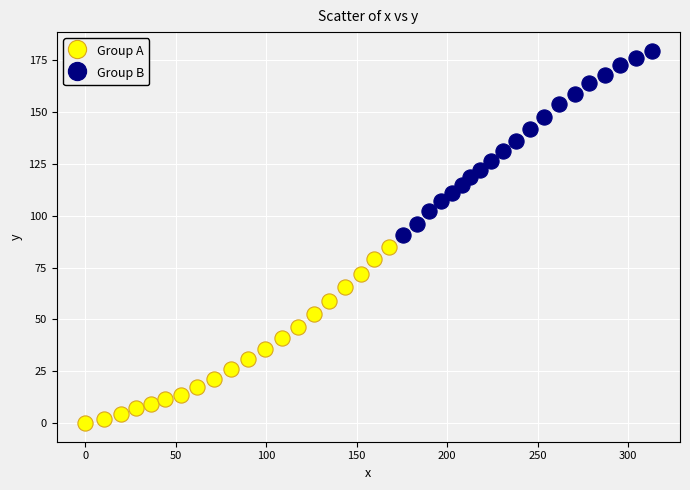

Which series contains the lowest Y value?

Group A